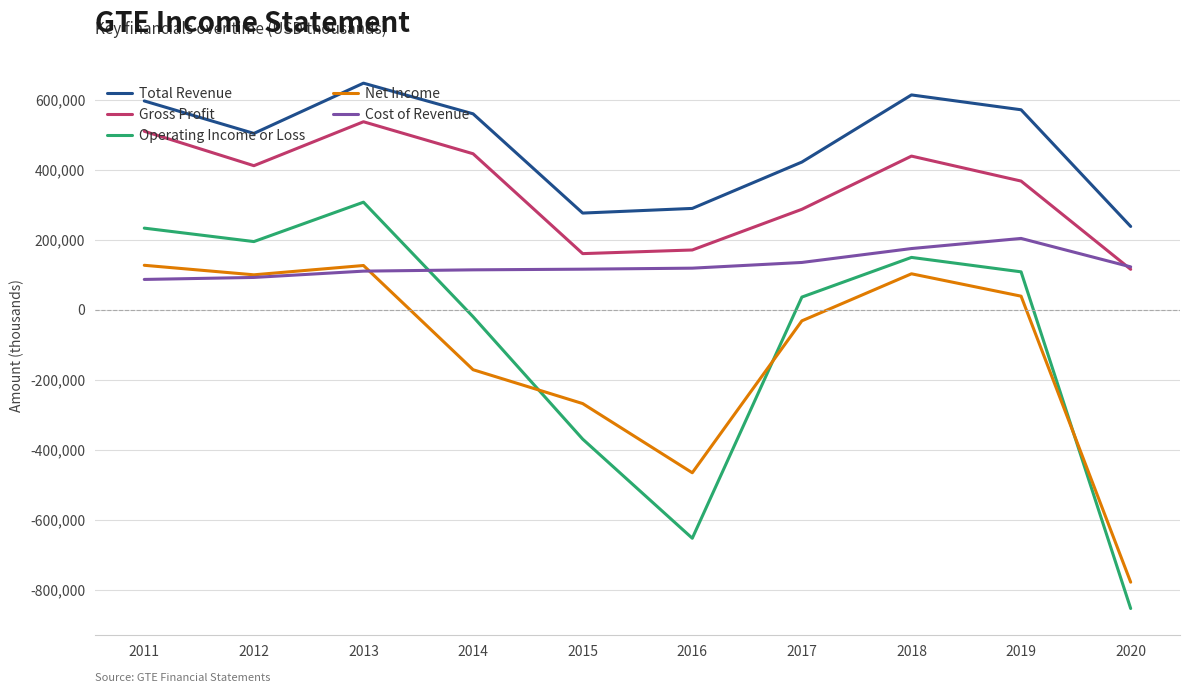

At which category does Gross Profit reach its first local peak?

2013